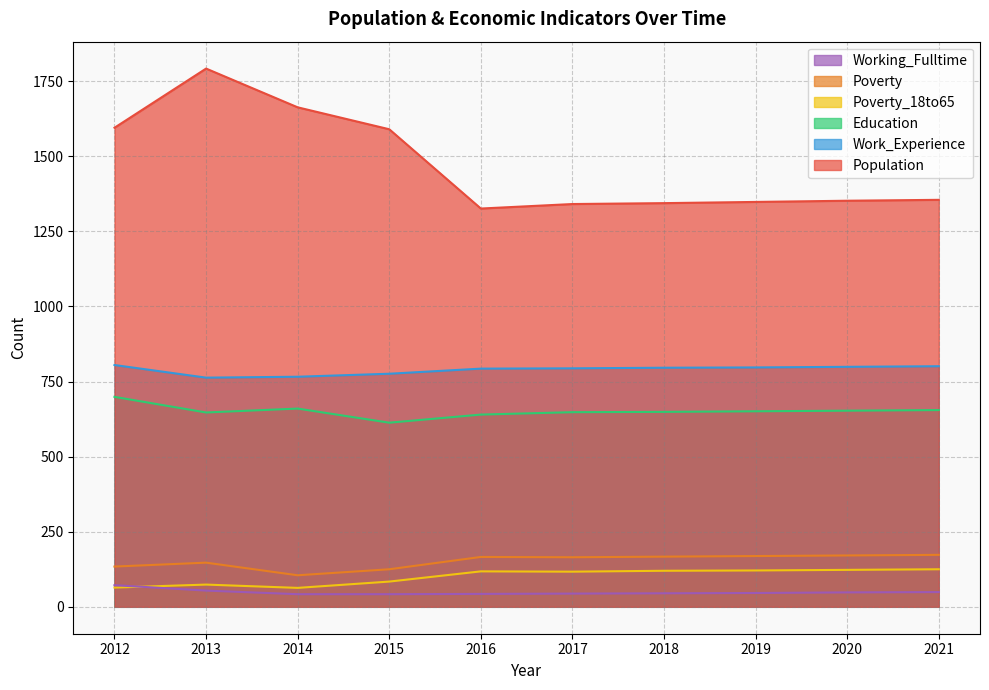

True or false: Education and Population cross at least once.

False